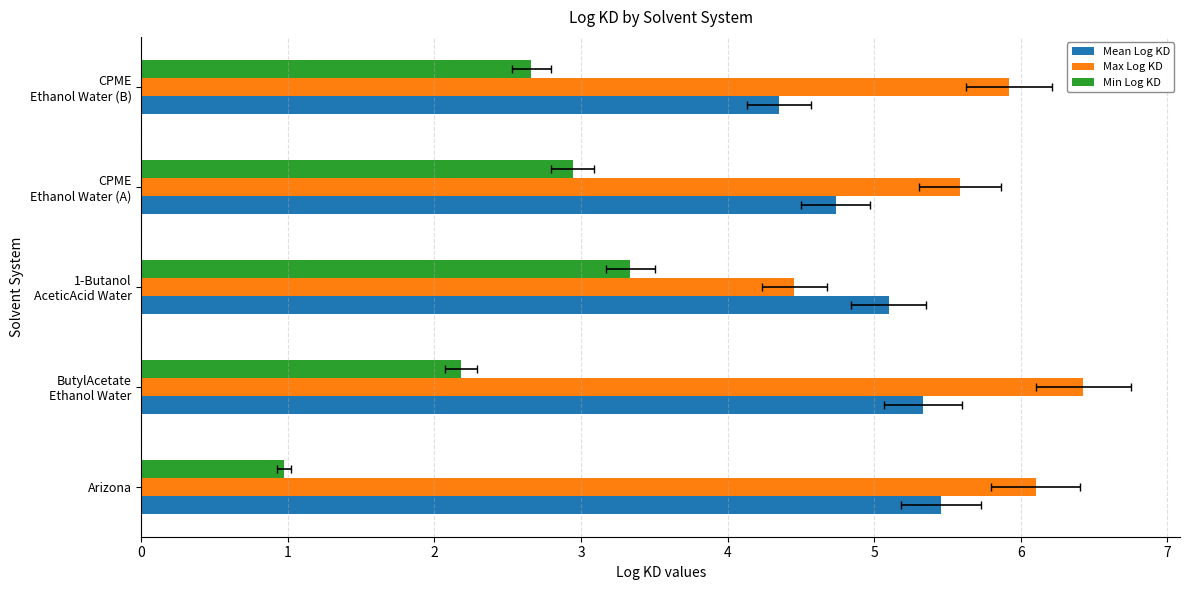

How many bars are there in total?

15